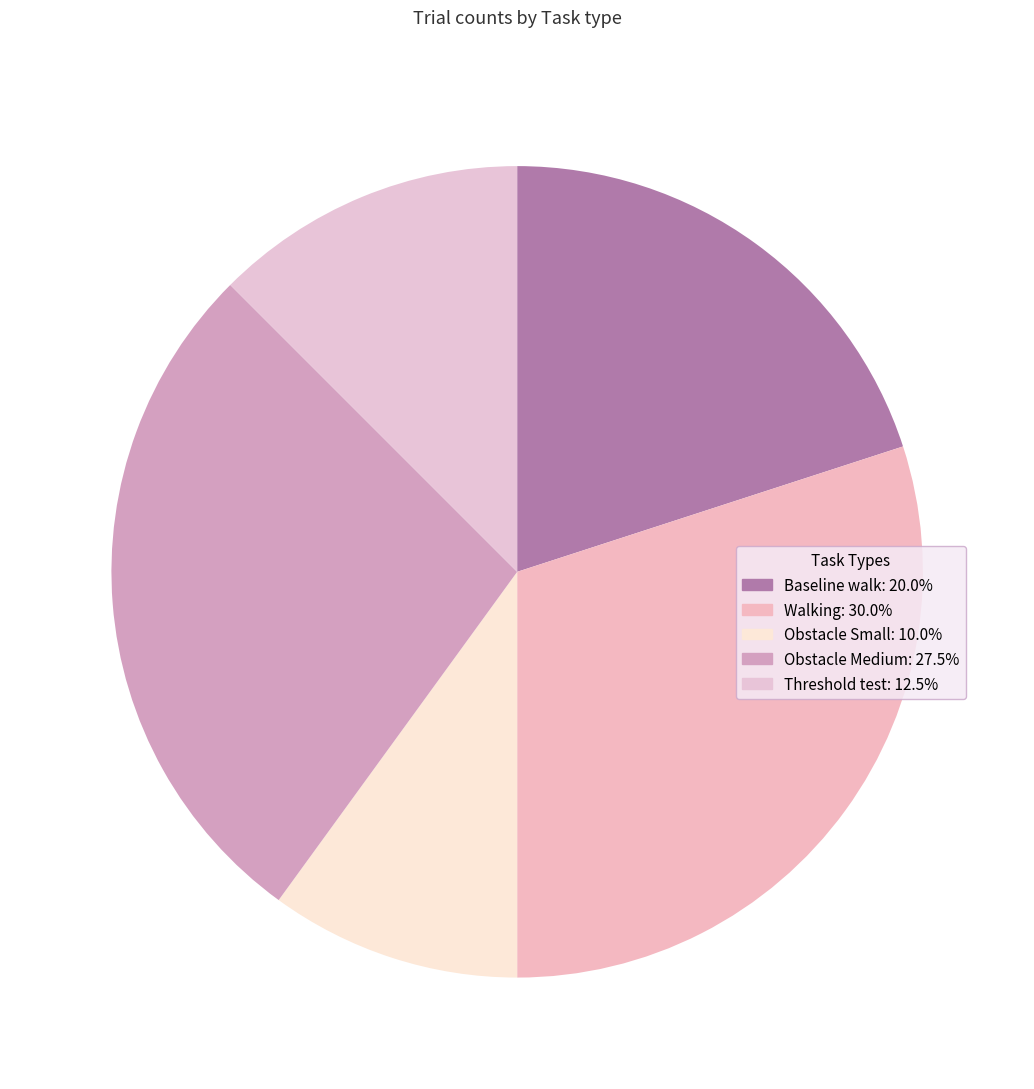

Rank the categories by value from highest to lowest.

Walking, Obstacle Medium, Baseline walk, Threshold test, Obstacle Small